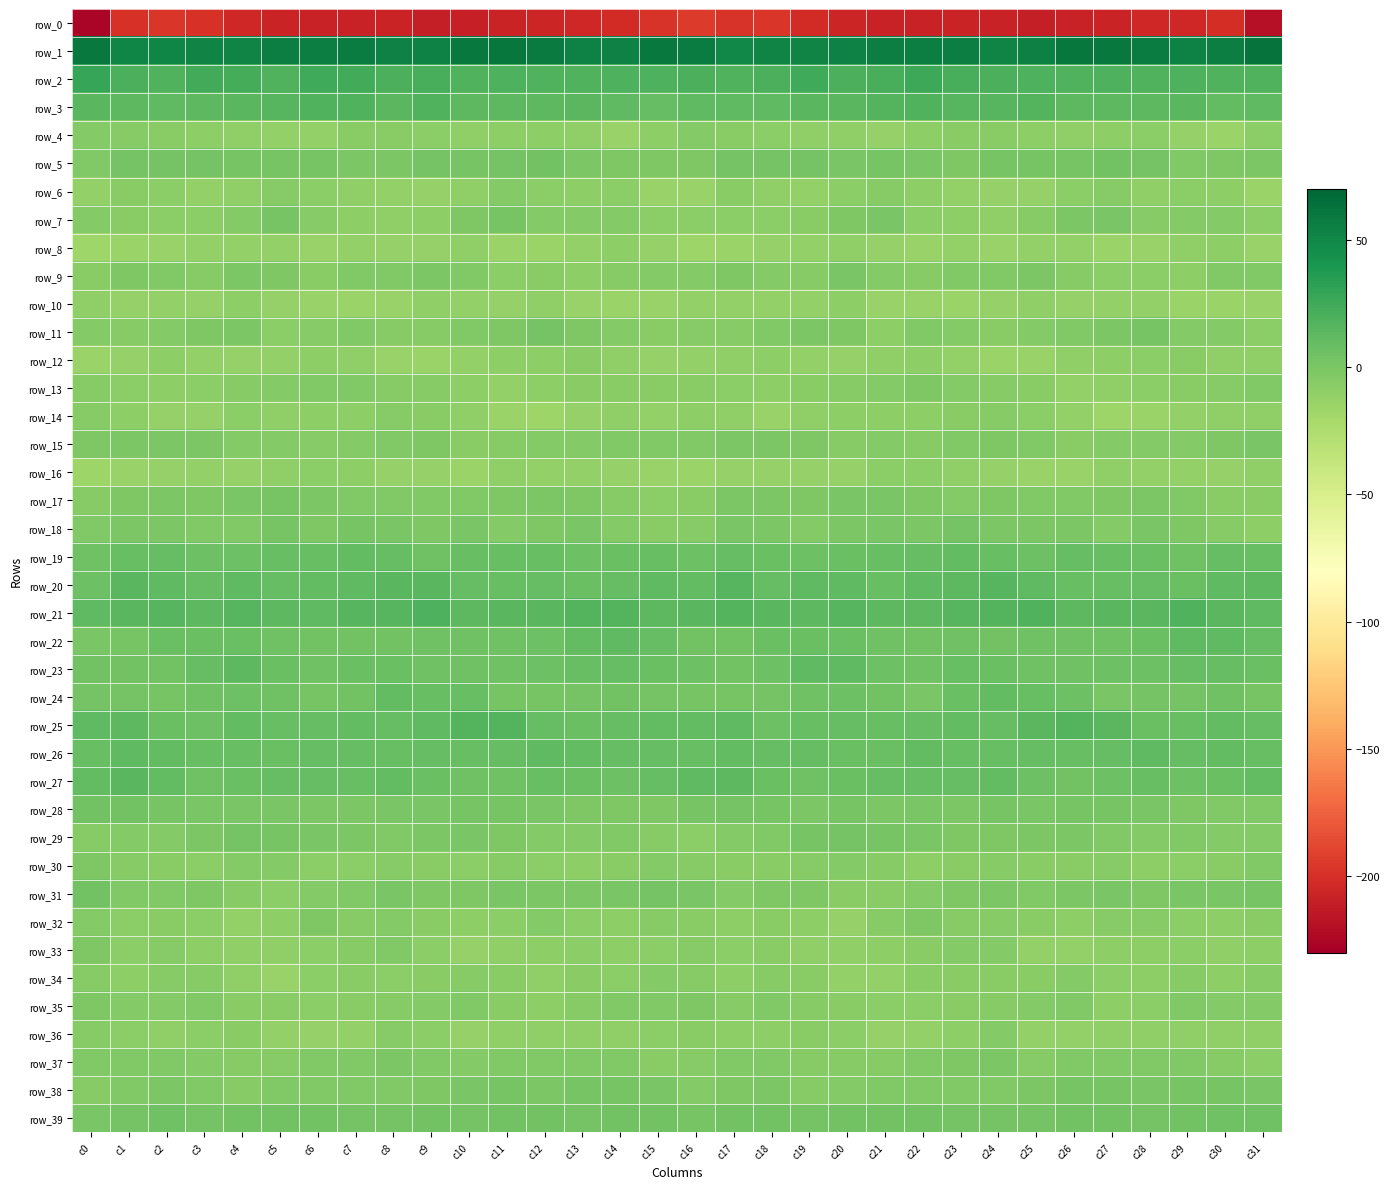

List the labels in order of row_38 value, smallest first.

c0, c4, c19, c16, c20, c3, c6, c22, c5, c1, c21, c7, c8, c24, c23, c9, c17, c25, c18, c12, c2, c28, c15, c10, c31, c27, c30, c14, c29, c26, c13, c11